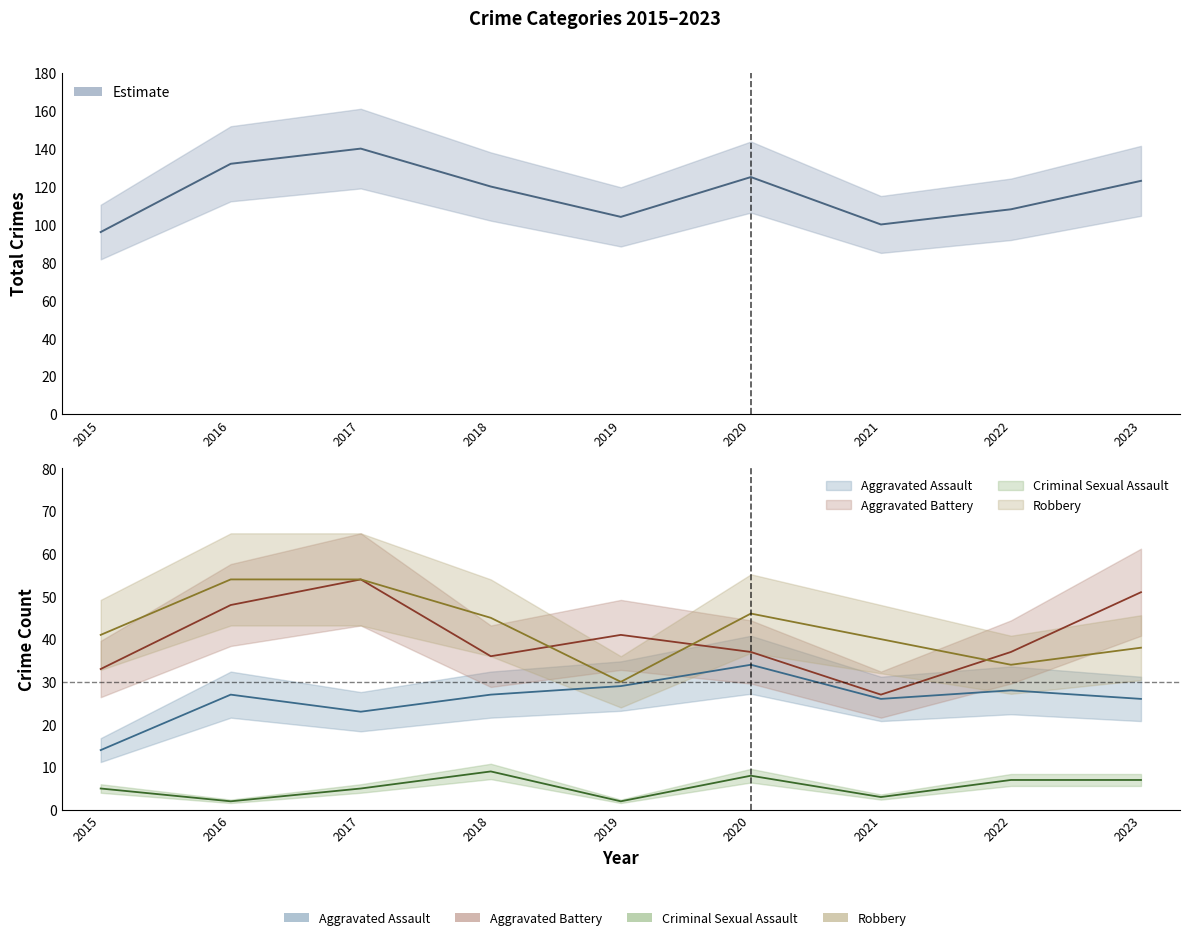

How many data points in Aggravated Assault are above 27?

3